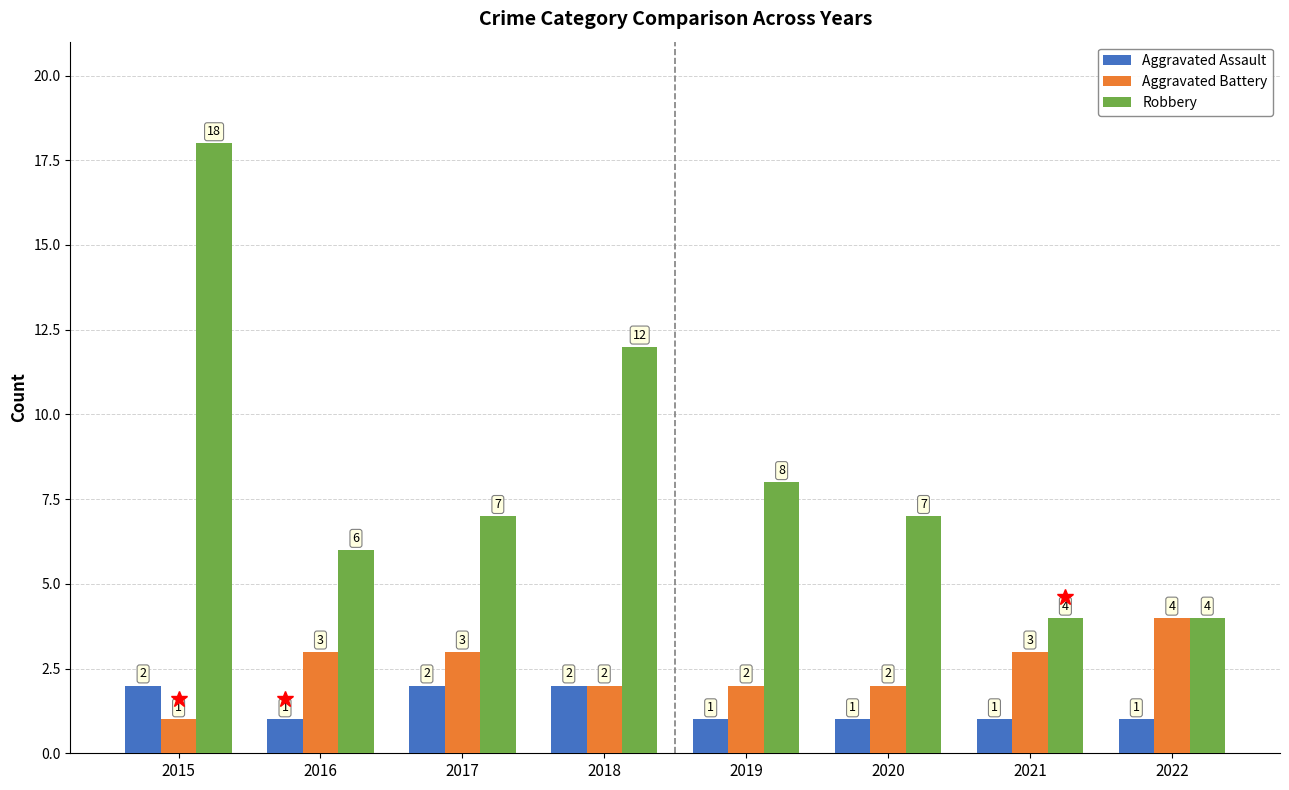

List the series in order of their peak value, lowest first.

Aggravated Assault, Aggravated Battery, Robbery